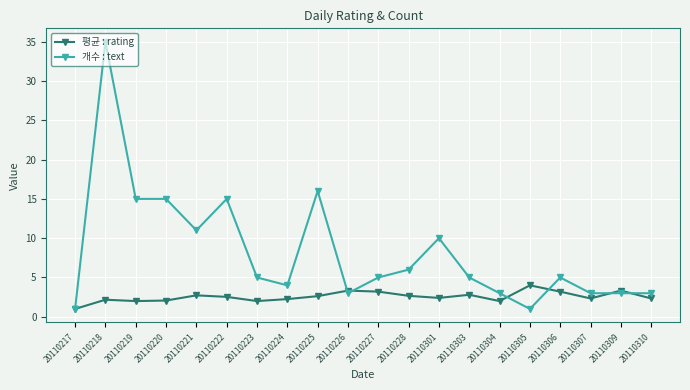

Which series has the largest total across all categories?

개수 : text